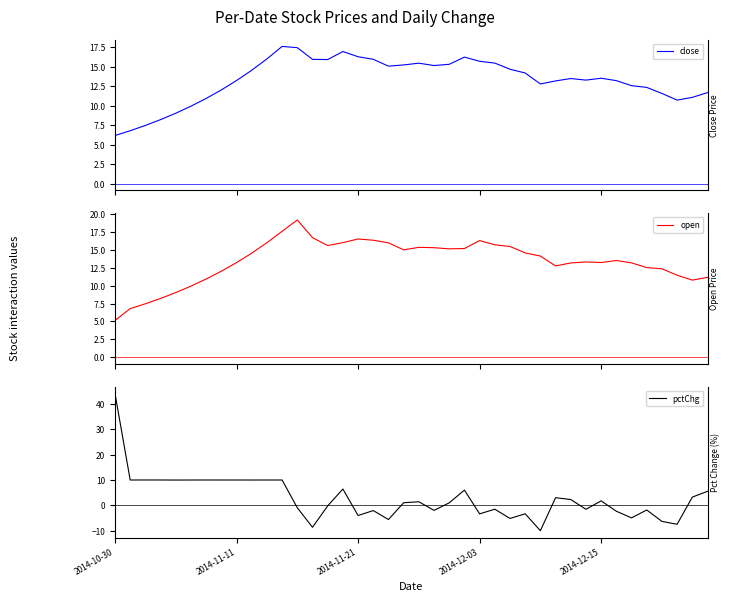

Which series has the widest spread of values?

pctChg